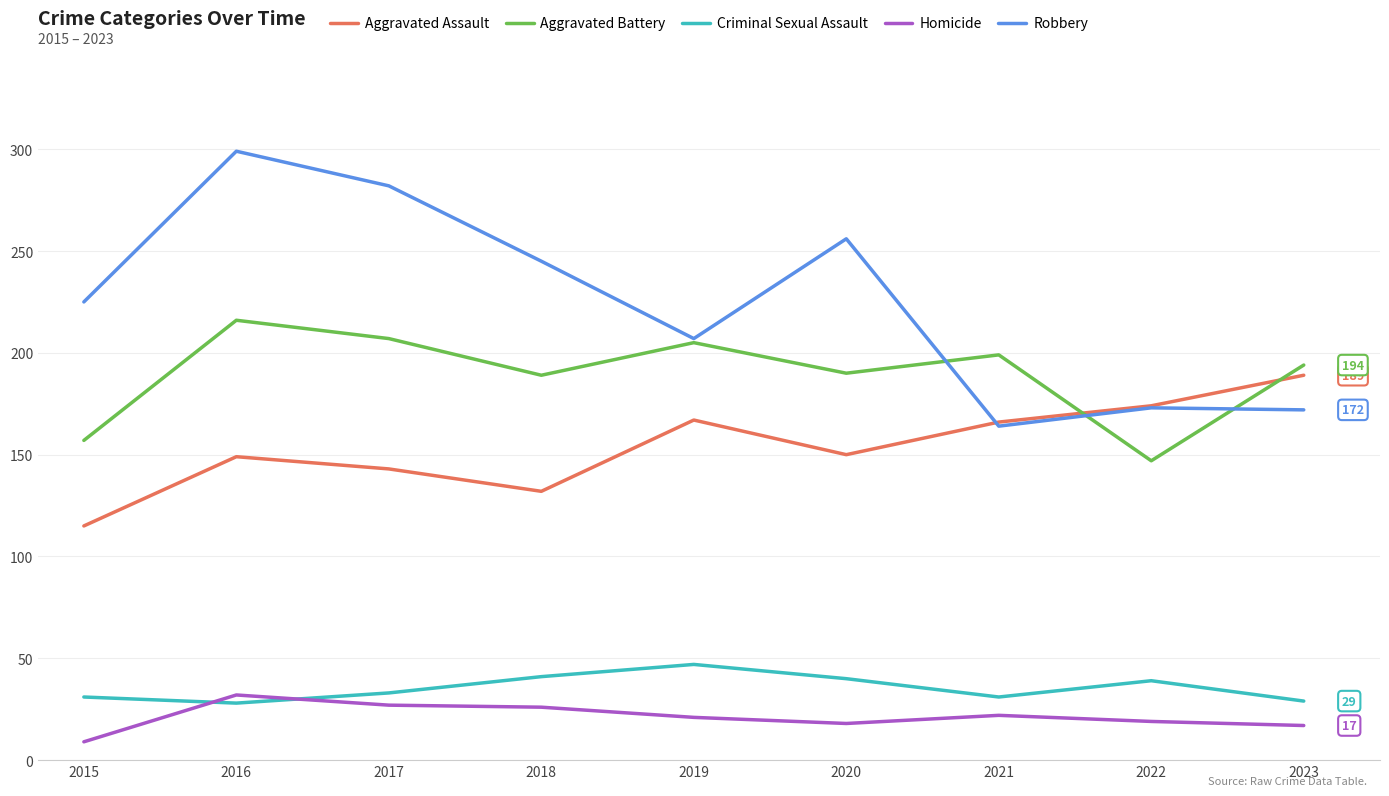

Which series has the largest total across all categories?

Robbery